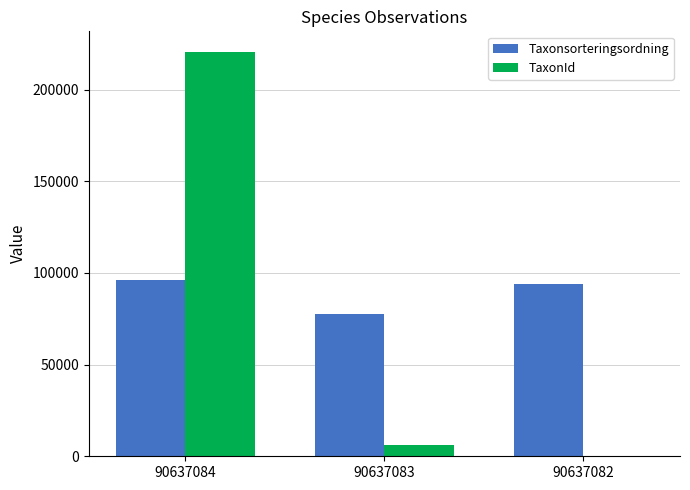

What value does the TaxonId series have at 90637083, to the nearest 100?

6400